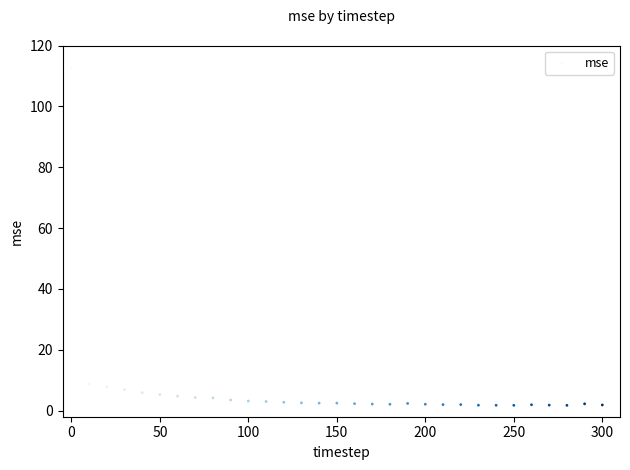

What is the range of X values (max minus min)?

300.0